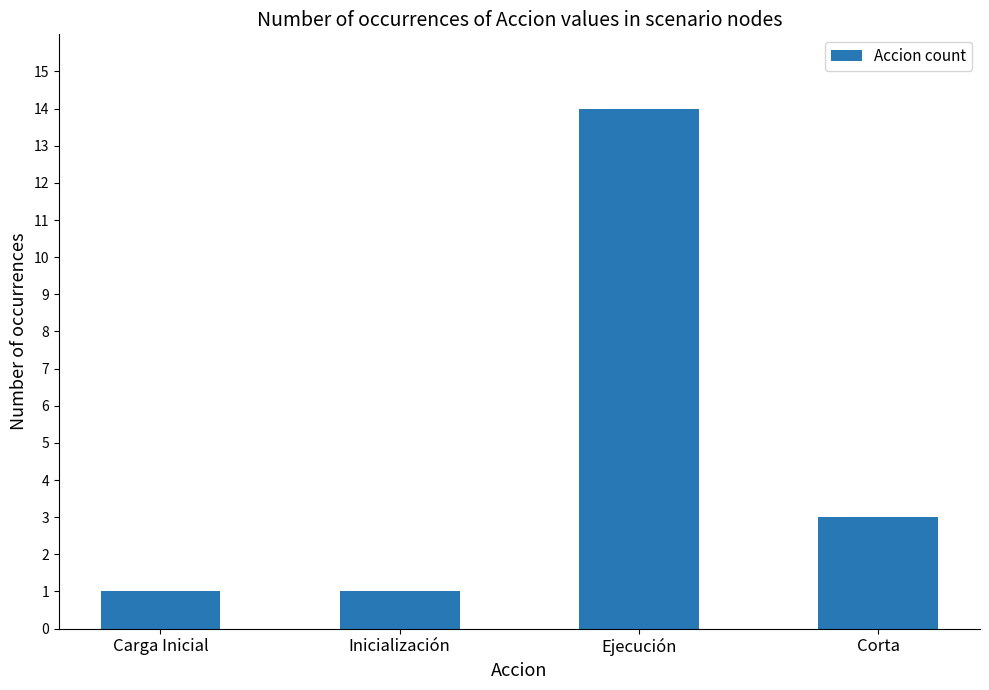

What is the label of the 1st bar from the left?

Carga Inicial